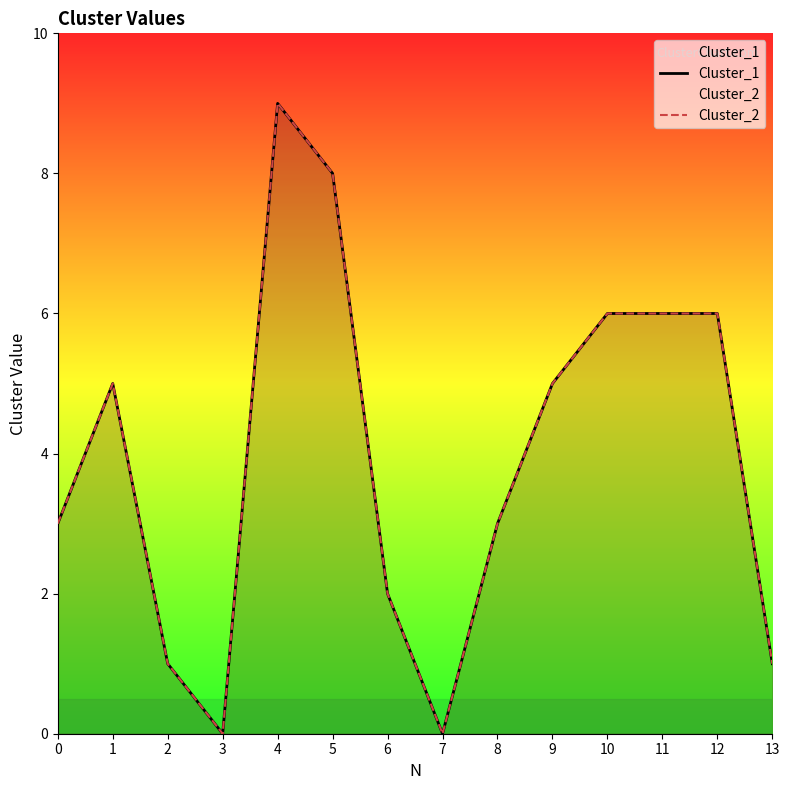

What is the difference between the maximum and minimum values in the Cluster_2 series?

9